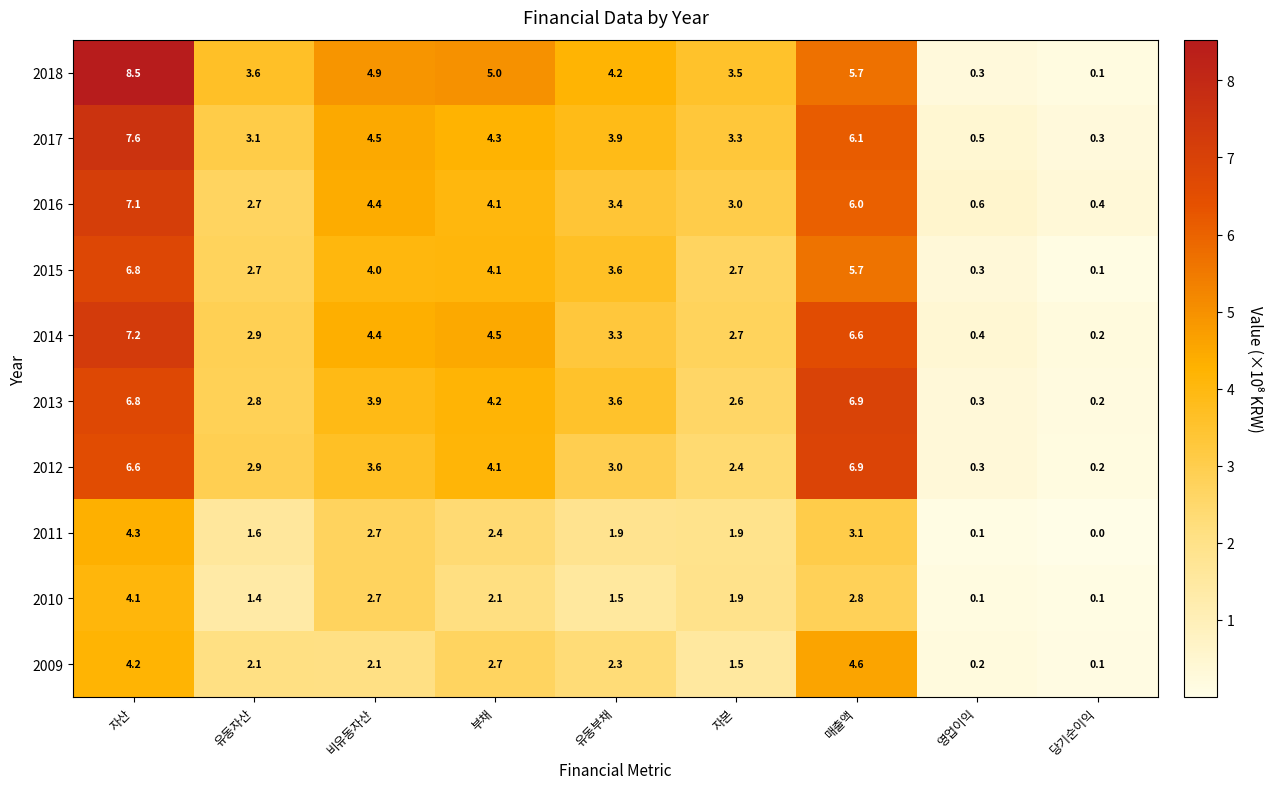

What is the average value of the 2012 series?

3.3